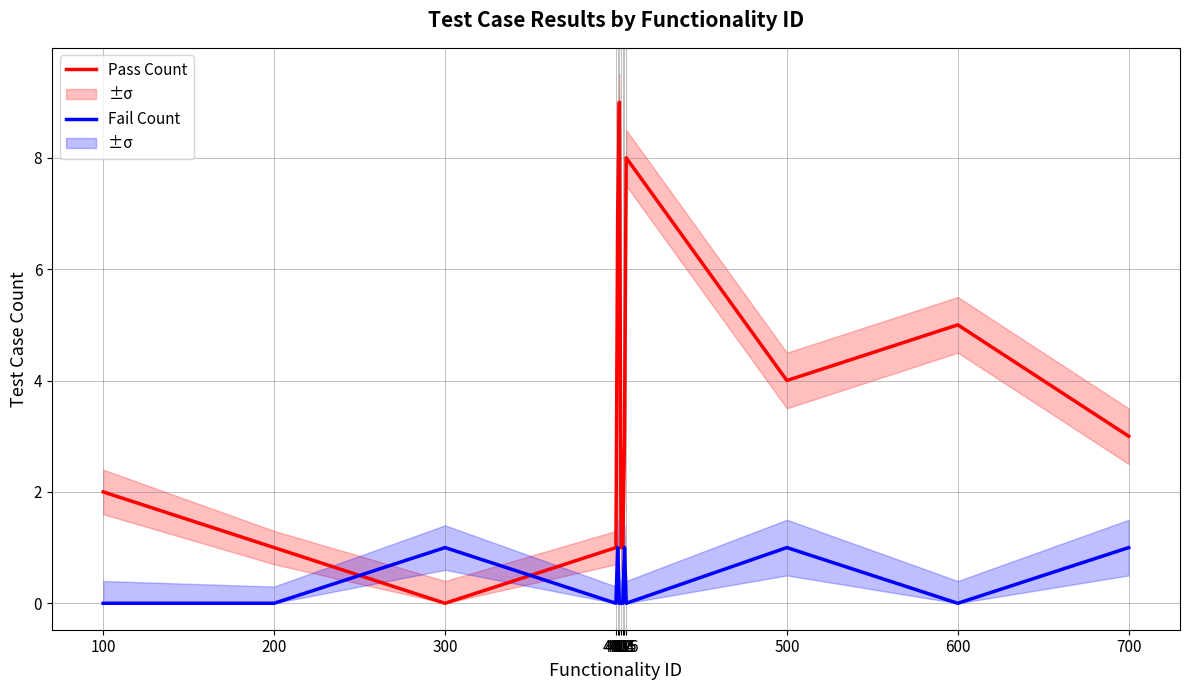

What is the maximum value for Fail Count?

1